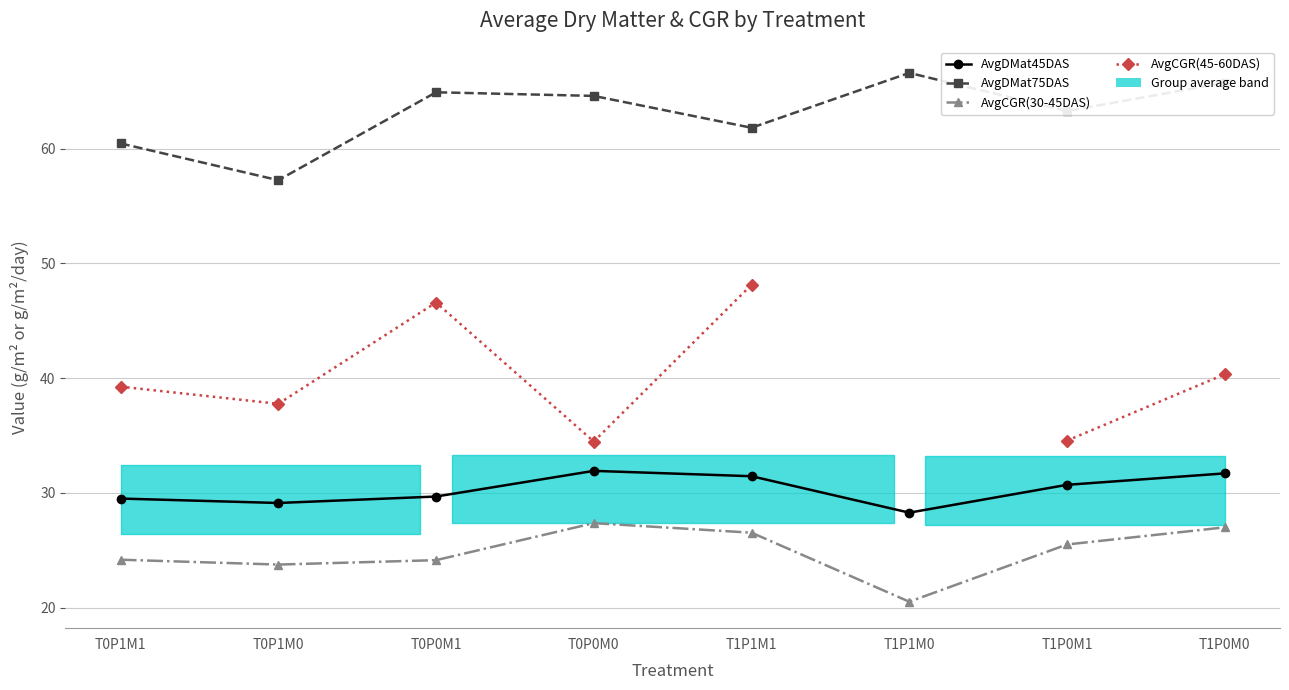

Does the chart have visible grid lines?

Yes